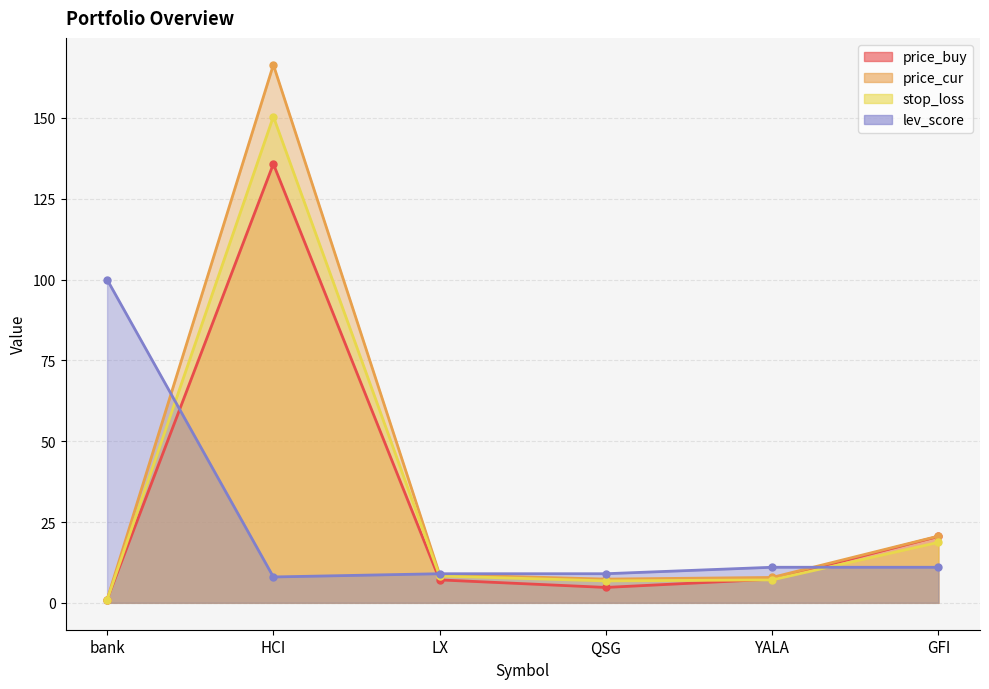

List the labels in order of lev_score value, largest first.

bank, YALA, GFI, LX, QSG, HCI